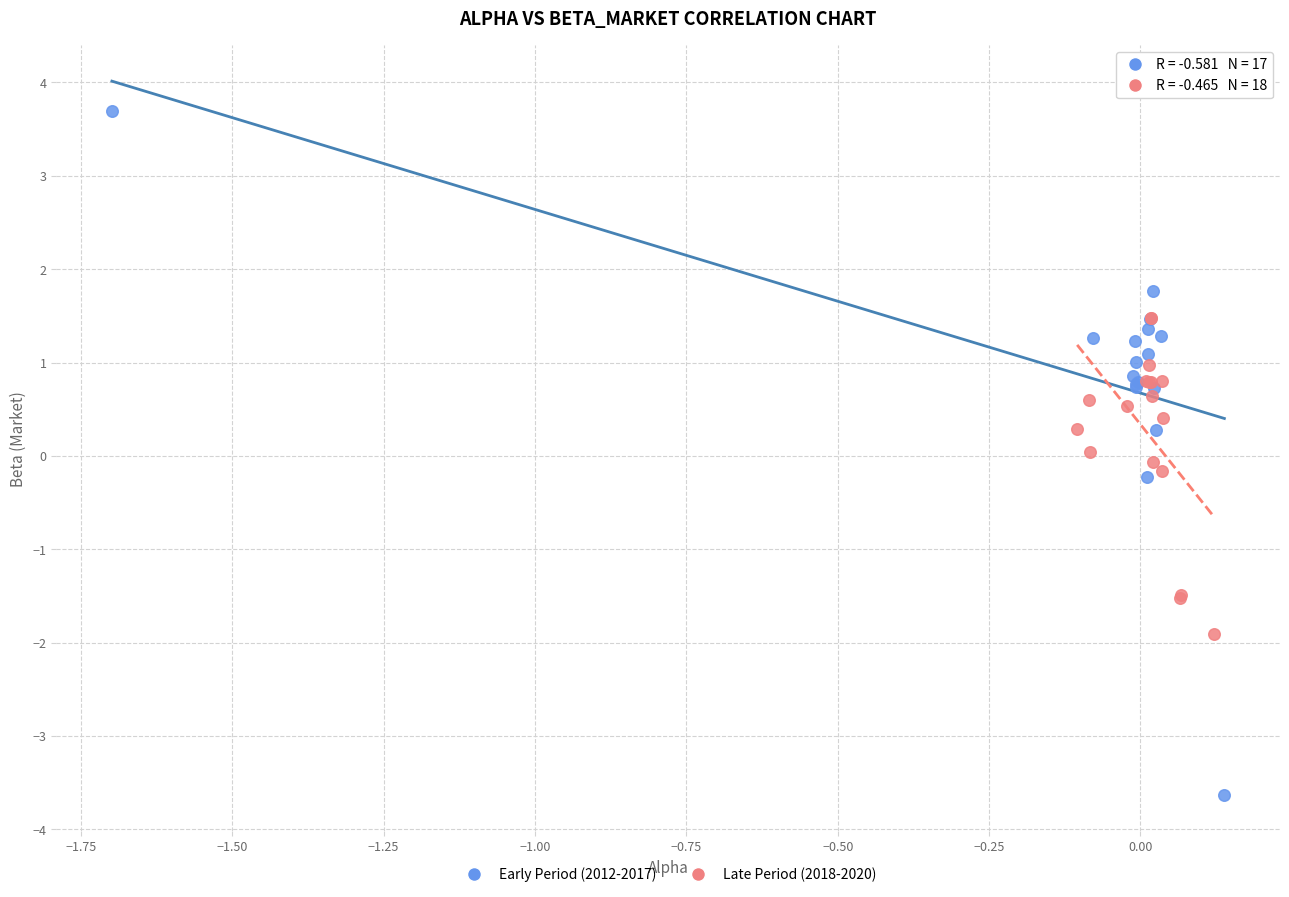

Which series reaches the maximum Y coordinate?

Early Period (2012-2017)